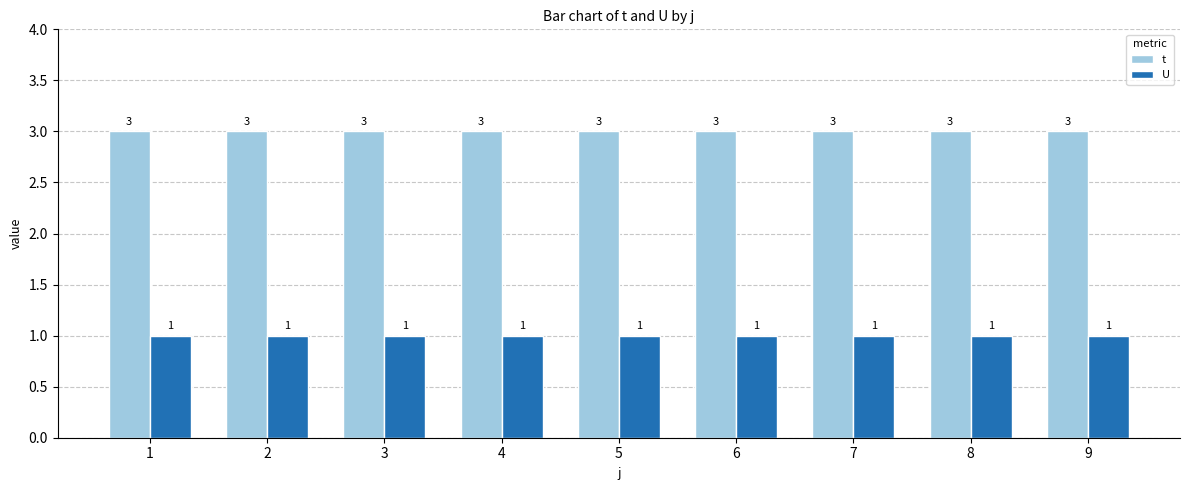

Is the value of t at 3 greater than the value of U at 8?

Yes